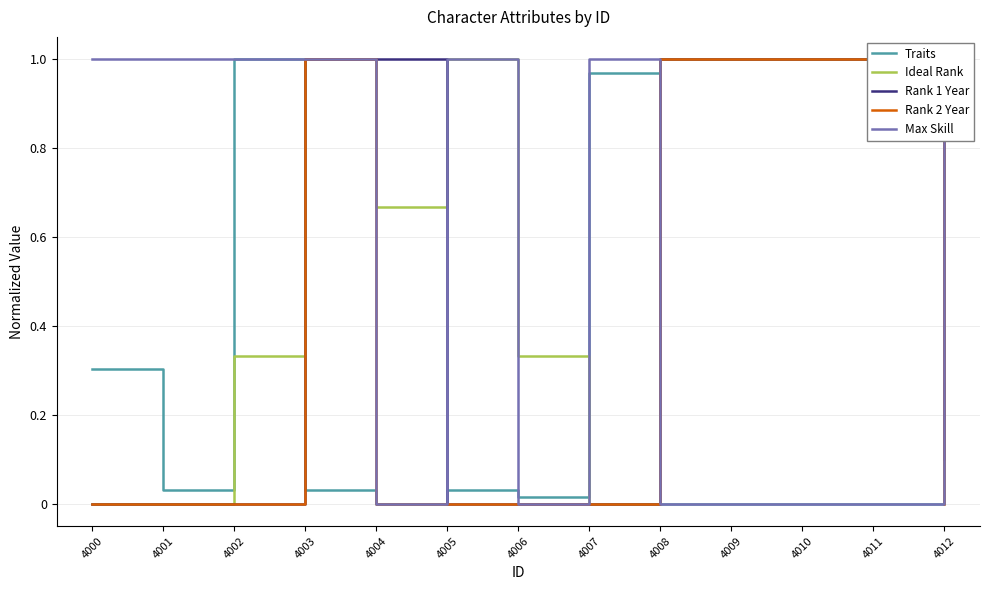

Which category has the highest value across all series?

4002